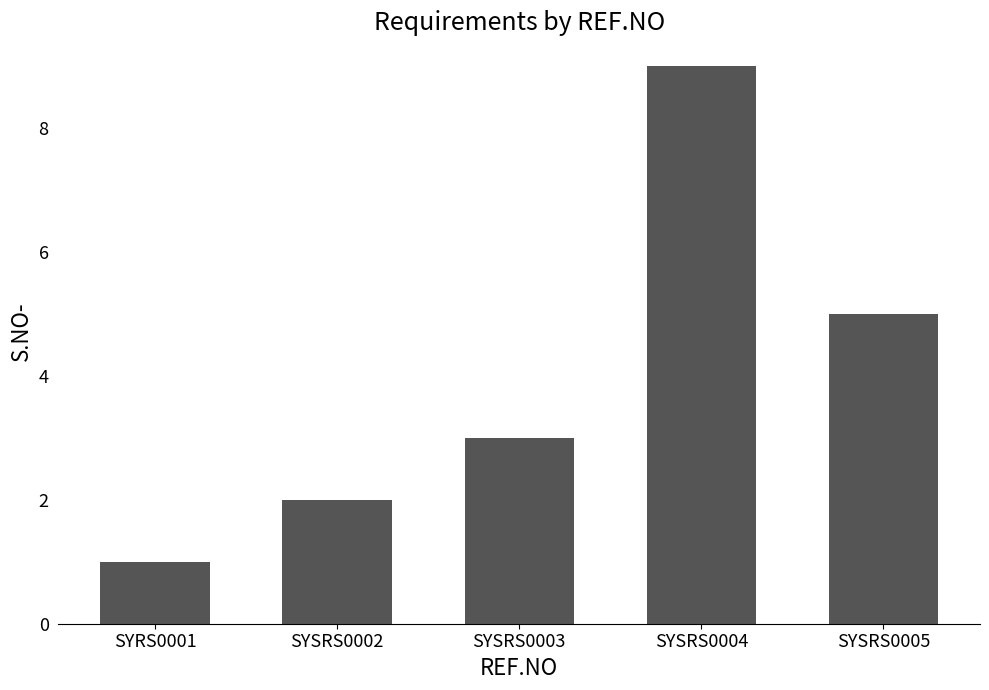

List the labels in order of value, largest first.

SYSRS0004, SYSRS0005, SYSRS0003, SYSRS0002, SYRS0001